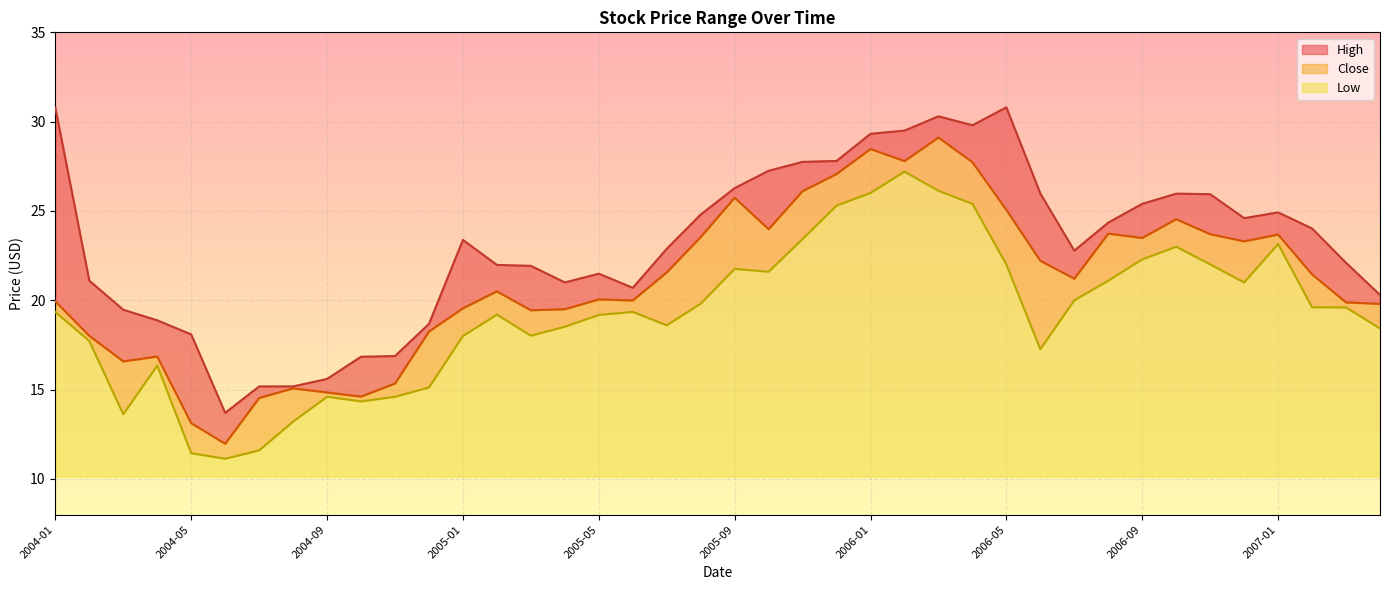

Rank the categories by High value from lowest to highest.

2004-06, 2004-07, 2004-08, 2004-09, 2004-10, 2004-11, 2004-05, 2004-12, 2004-04, 2004-03, 2007-04, 2005-06, 2005-04, 2004-02, 2005-05, 2005-03, 2005-02, 2007-03, 2006-07, 2005-07, 2005-01, 2007-02, 2006-08, 2006-12, 2005-08, 2007-01, 2006-09, 2006-11, 2006-10, 2006-06, 2005-09, 2005-10, 2005-11, 2005-12, 2006-01, 2006-02, 2006-04, 2006-03, 2004-01, 2006-05